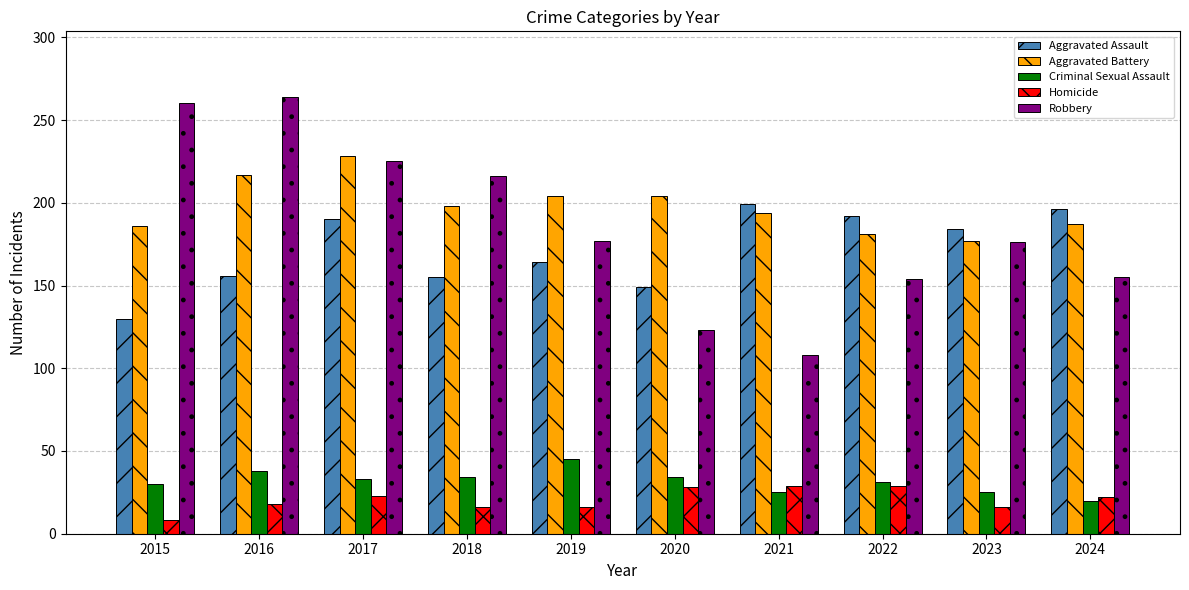

The value of Criminal Sexual Assault at 2016 is 38. True or false?

True